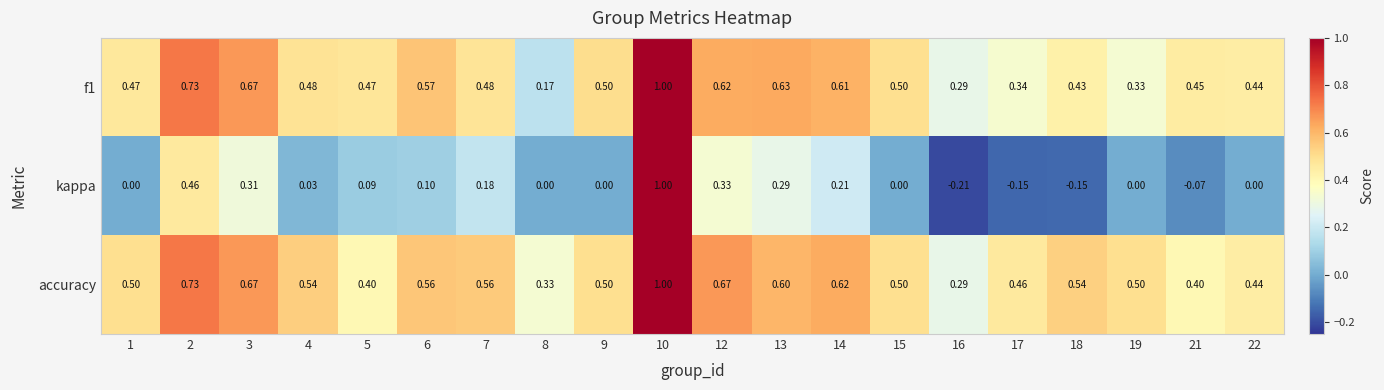

Which series has the largest range (max minus min)?

kappa